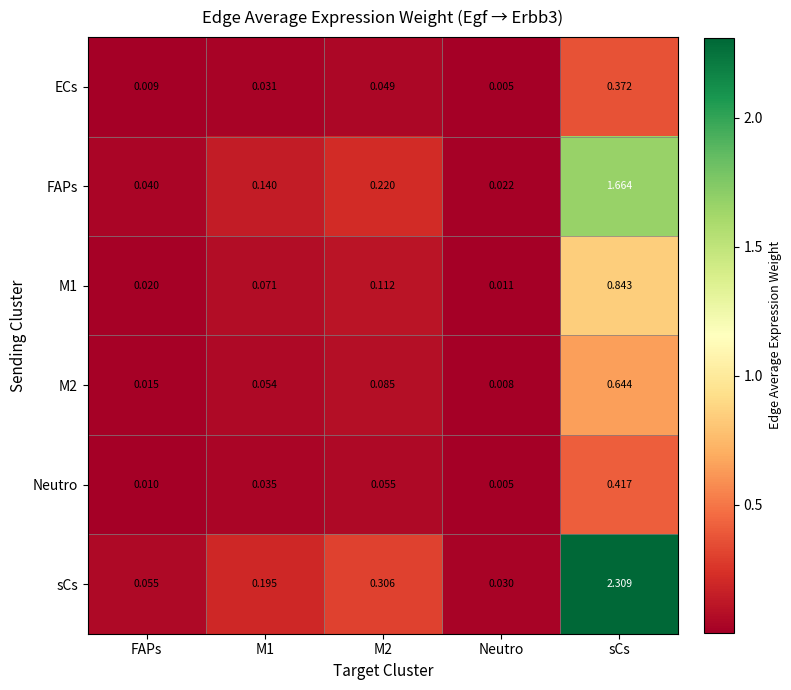

At which label does sCs reach its peak?

sCs